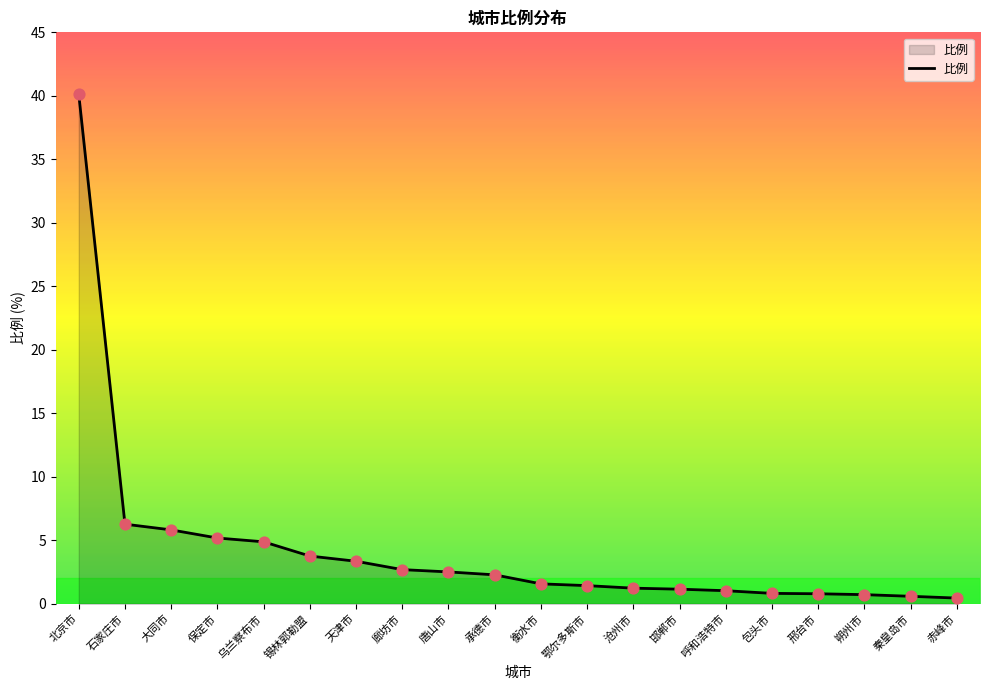

What is the change in value from 大同市 to 天津市?

-2.5